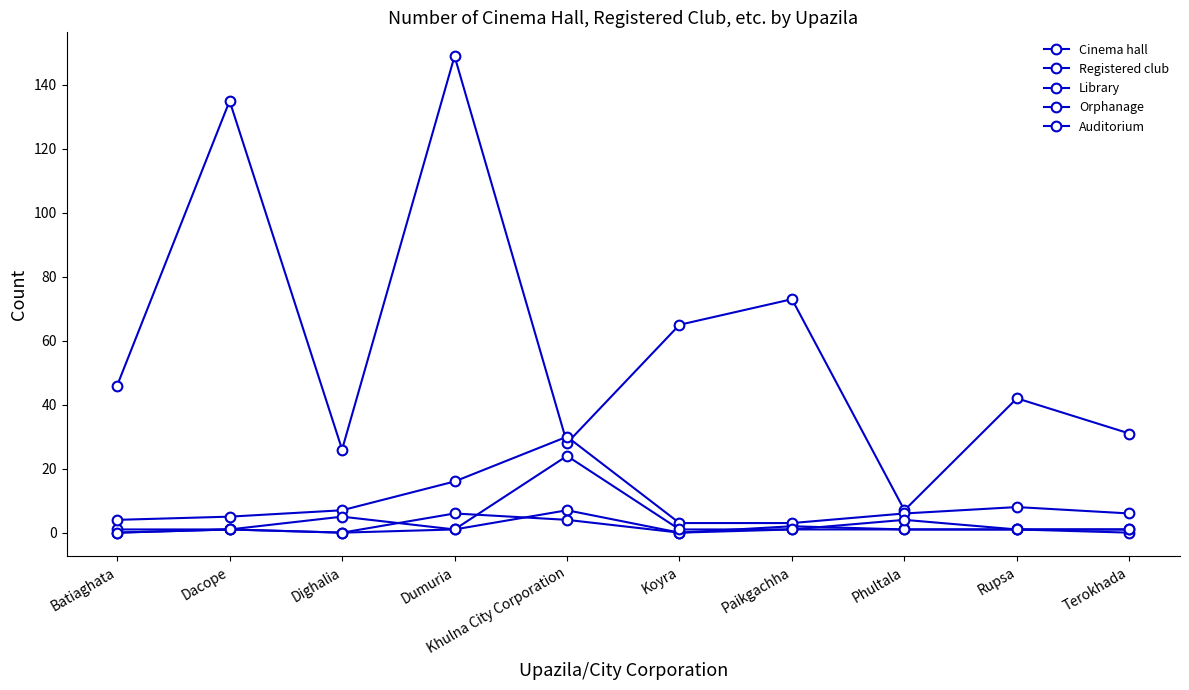

How many lines are shown in the chart?

5